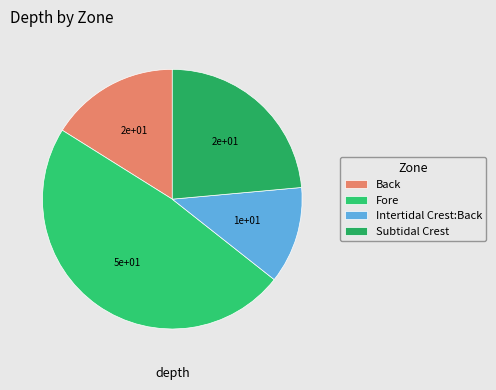

Count the number of slices in the pie.

4